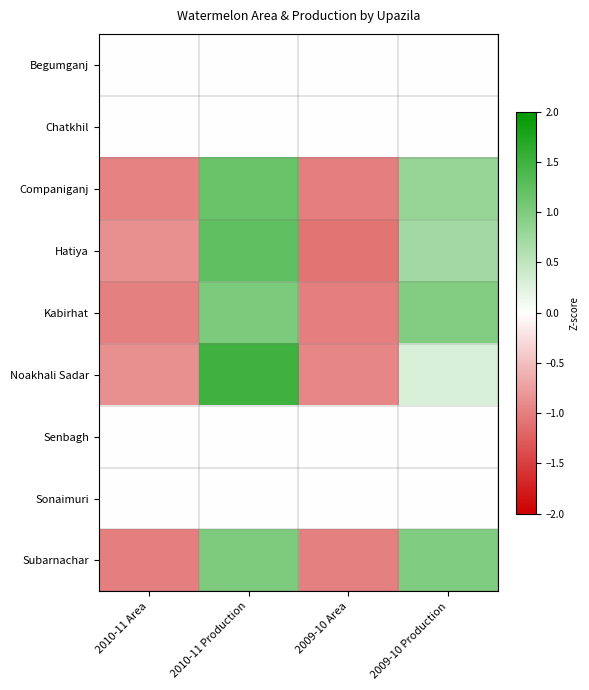

What is the difference between the highest and lowest values at 2010-11 Production?

1.5